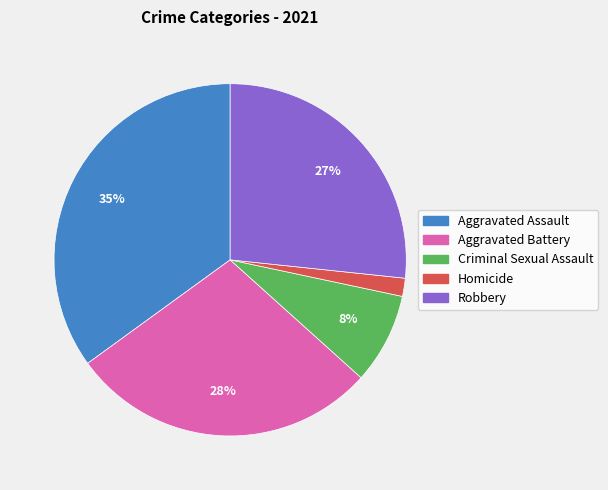

Rank the categories by value from highest to lowest.

Aggravated Assault, Aggravated Battery, Robbery, Criminal Sexual Assault, Homicide